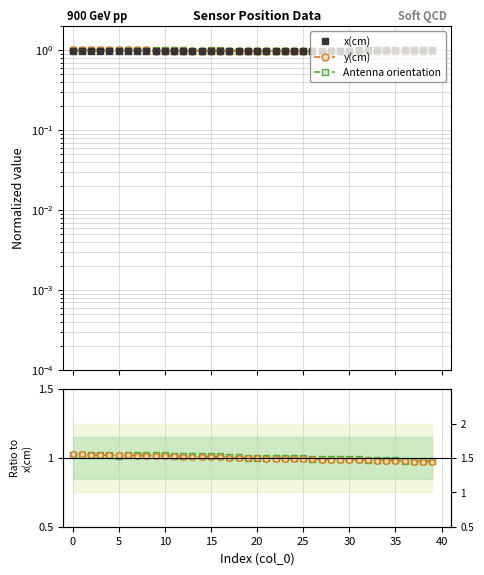

What is the sum of all x(cm) values?

39.5